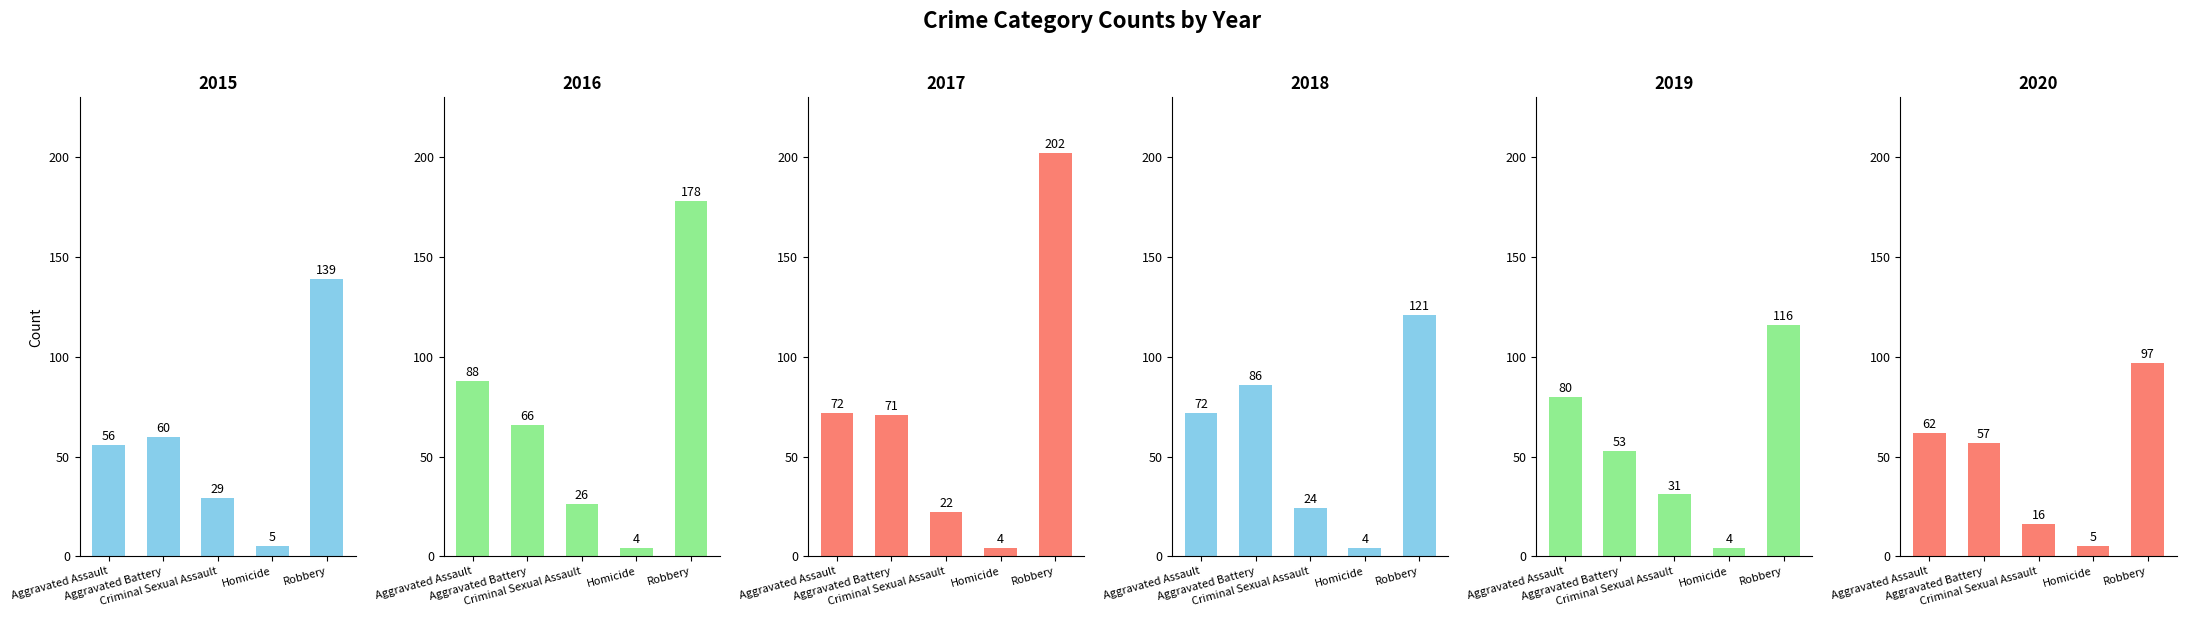

Reading right to left, list all the values displayed in this chart.

2015: Robbery=139	Homicide=5	Criminal Sexual Assault=29	Aggravated Battery=60	Aggravated Assault=56
2016: Robbery=178	Homicide=4	Criminal Sexual Assault=26	Aggravated Battery=66	Aggravated Assault=88
2017: Robbery=202	Homicide=4	Criminal Sexual Assault=22	Aggravated Battery=71	Aggravated Assault=72
2018: Robbery=121	Homicide=4	Criminal Sexual Assault=24	Aggravated Battery=86	Aggravated Assault=72
2019: Robbery=116	Homicide=4	Criminal Sexual Assault=31	Aggravated Battery=53	Aggravated Assault=80
2020: Robbery=97	Homicide=5	Criminal Sexual Assault=16	Aggravated Battery=57	Aggravated Assault=62